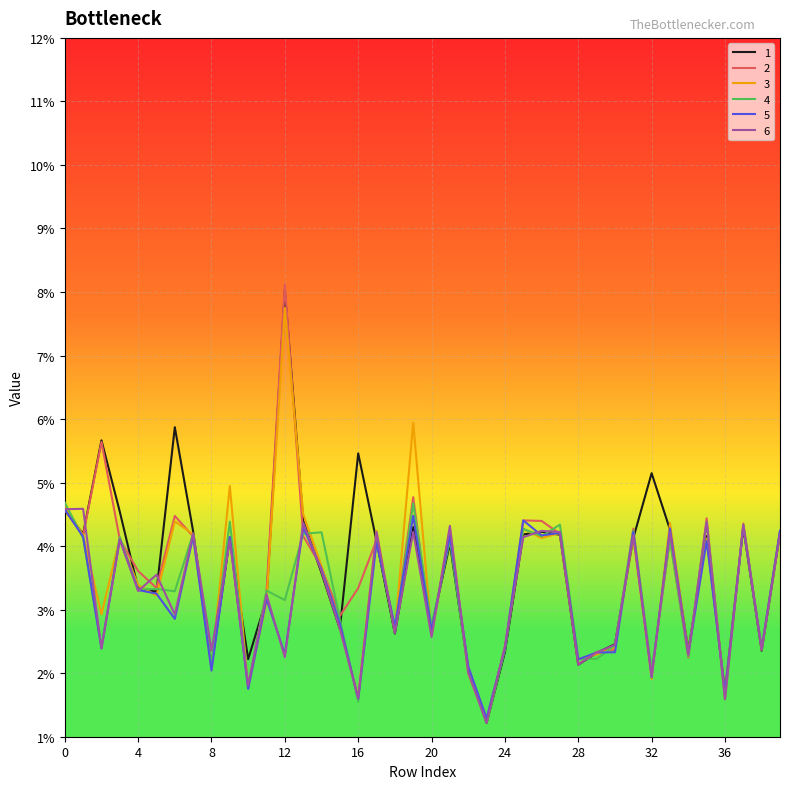

At which category is the sum across all series the highest?

12